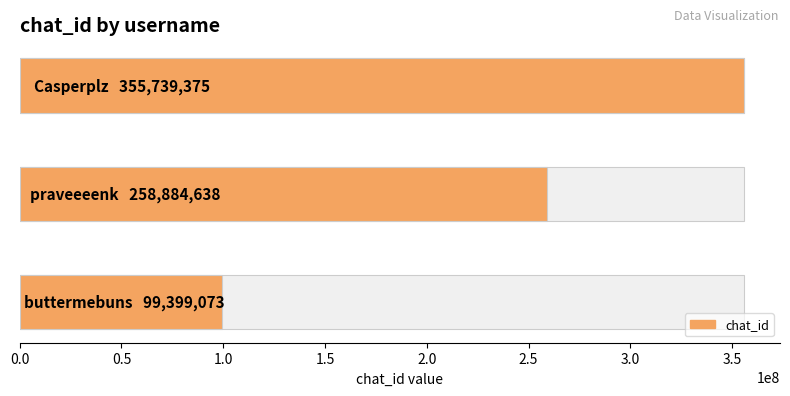

Reading left to right, transcribe all the data shown in this chart.

355739375	258884638	99399073